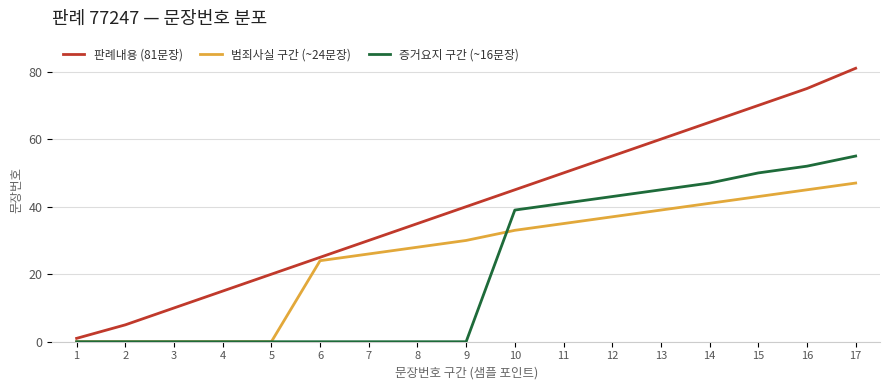

How many lines are shown in the chart?

3